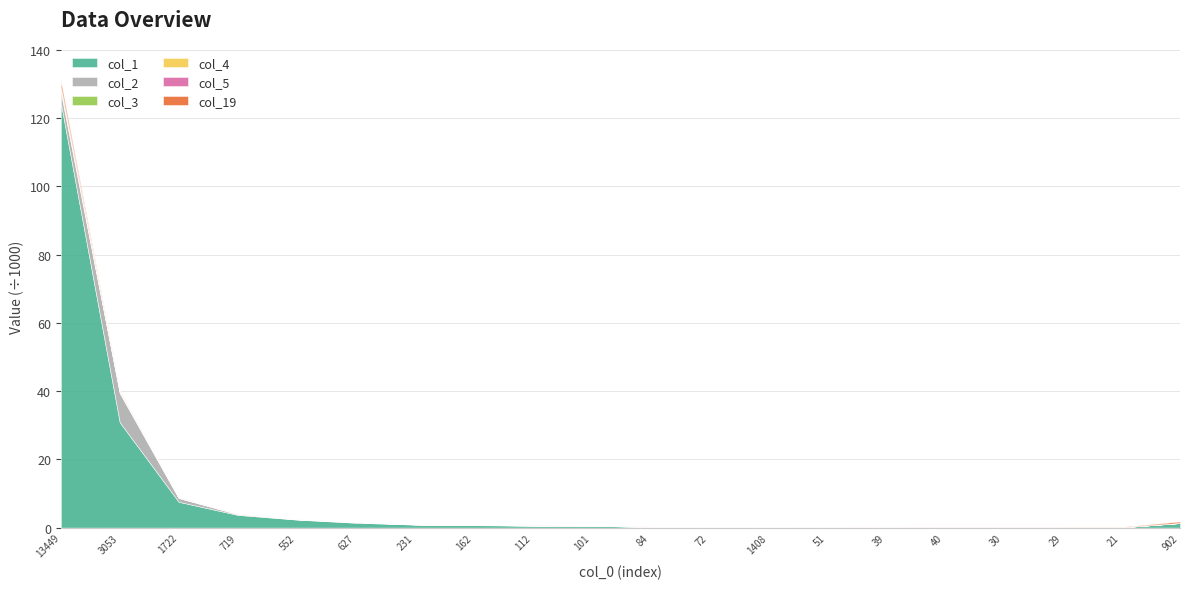

Which series has the largest range (max minus min)?

col_1